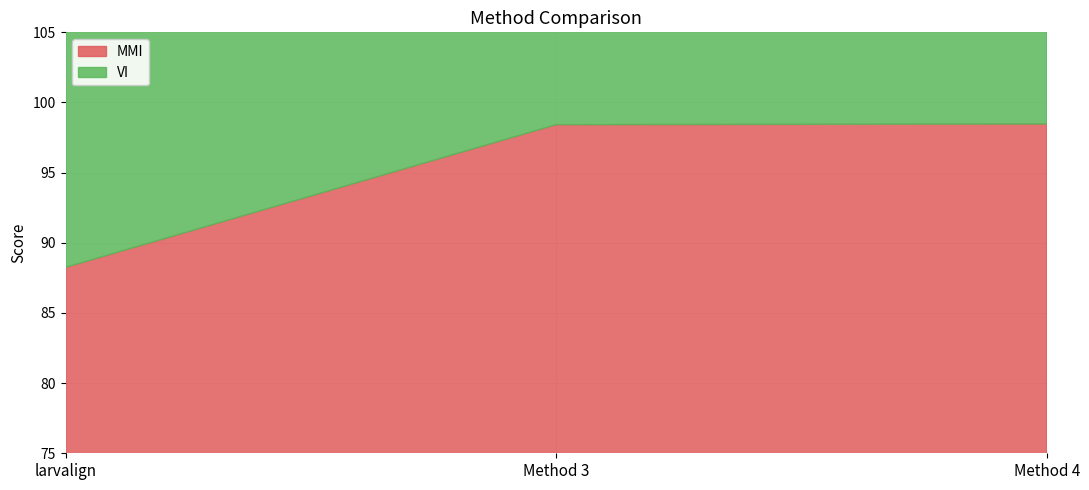

What value does the MMI series have at Method 4?

98.5